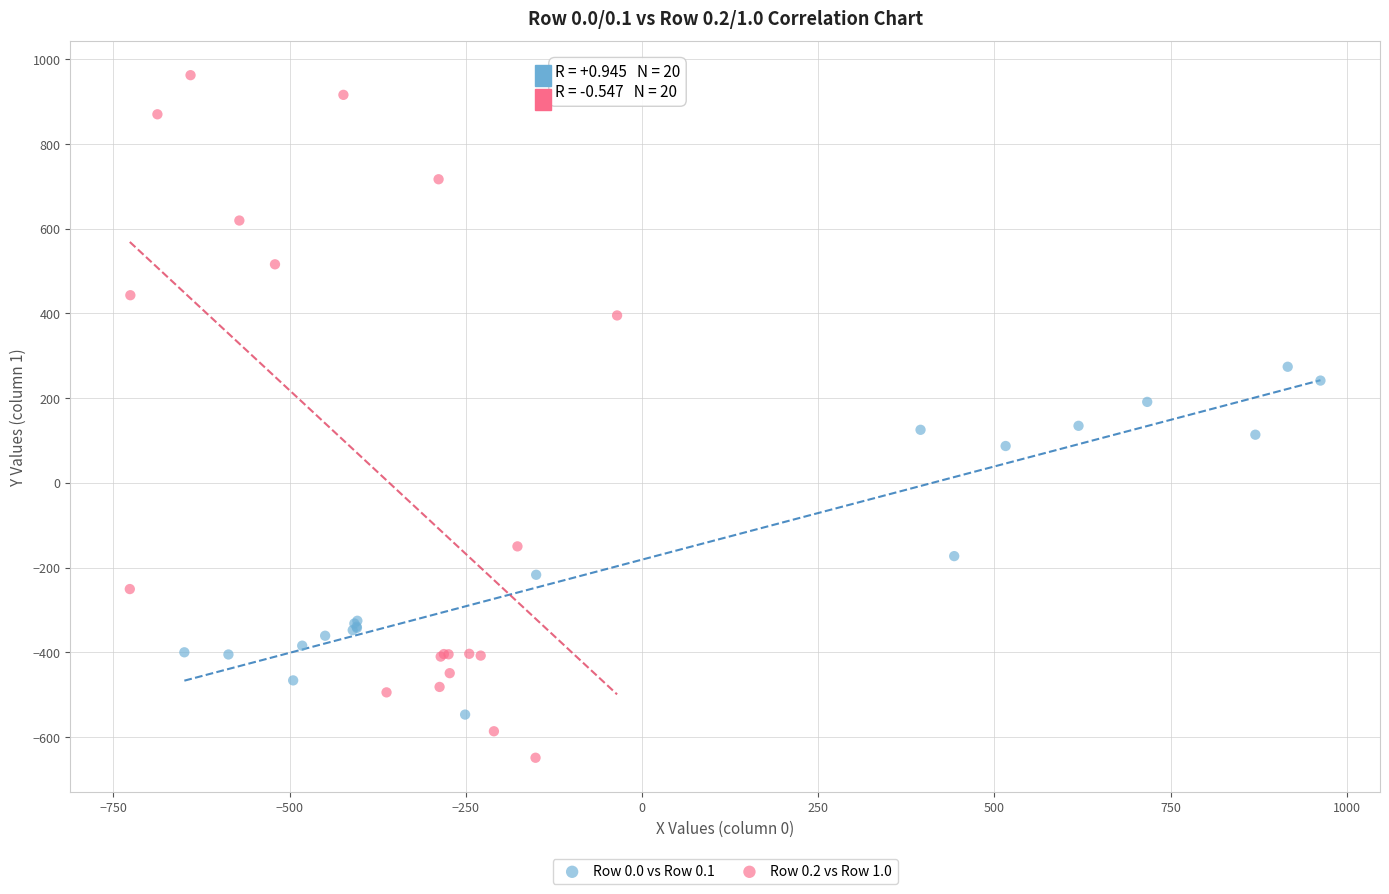

Which series contains the highest Y value?

Row 0.2 vs Row 1.0